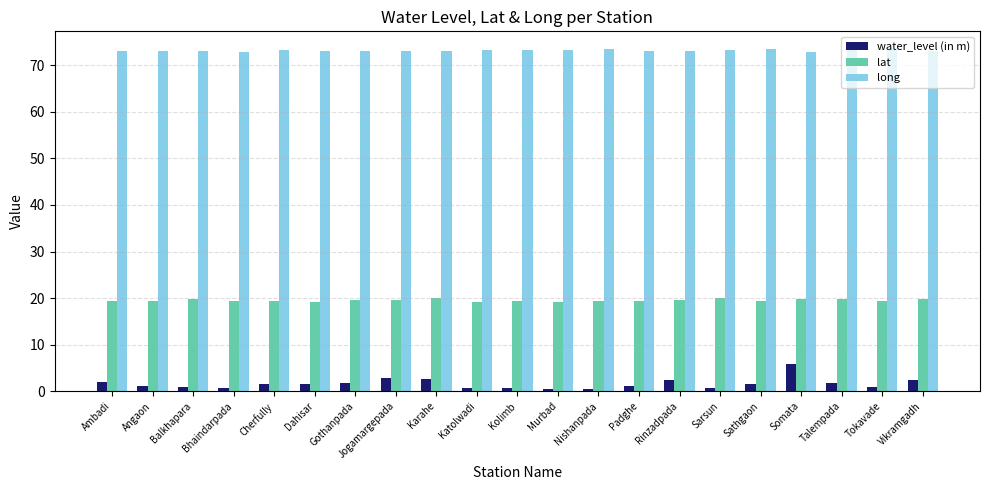

What is the approximate value of water_level (in m) at Karahe?

2.5